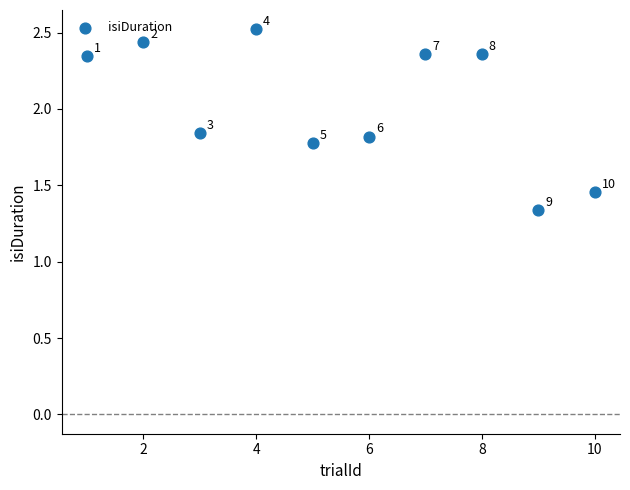

What is the range of X values (max minus min)?

9.0